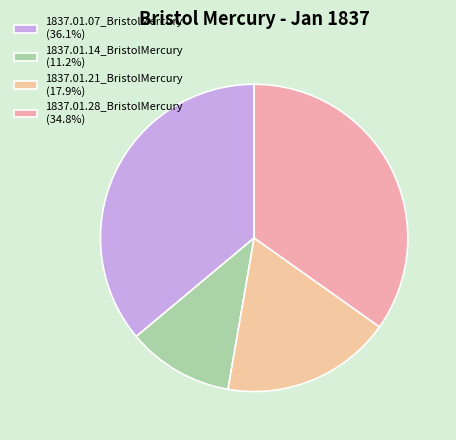

Which category has the biggest portion of the pie?

1837.01.07_BristolMercury